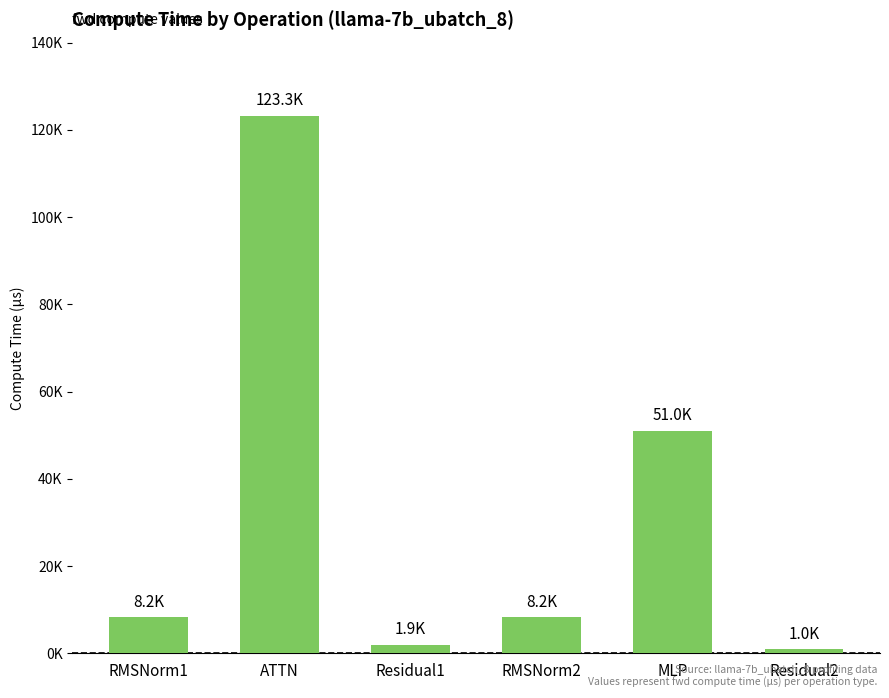

What is the greatest value displayed?

123265.1